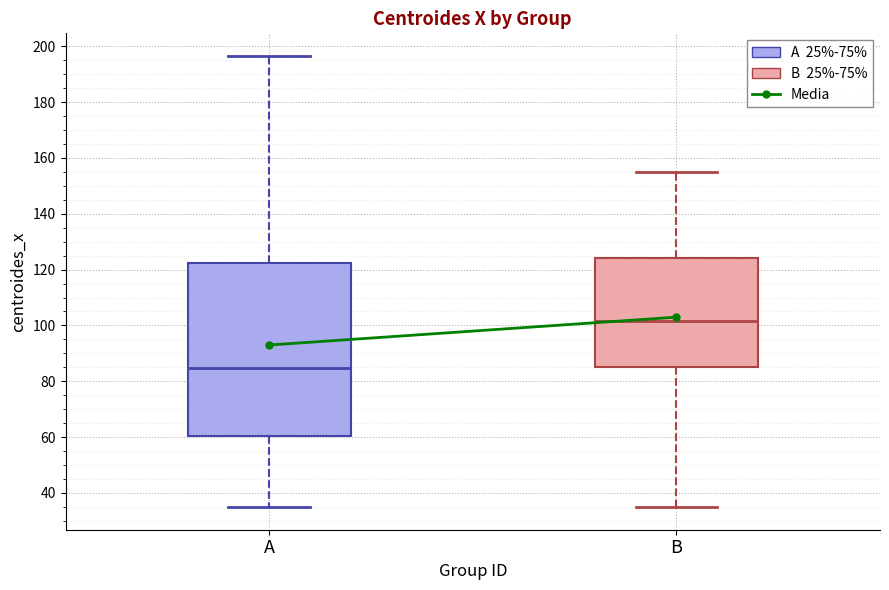

Reading left to right, transcribe this box plot: for each box, give where its median line is, the range the box spans, and where its two whiskers end, as read against the y-axis. The values are not printed on the chart, so give them approximately, as read against the axis.

A: median 84, box 60 to 122, whiskers 34 to 196
B: median 102, box 84 to 124, whiskers 34 to 156